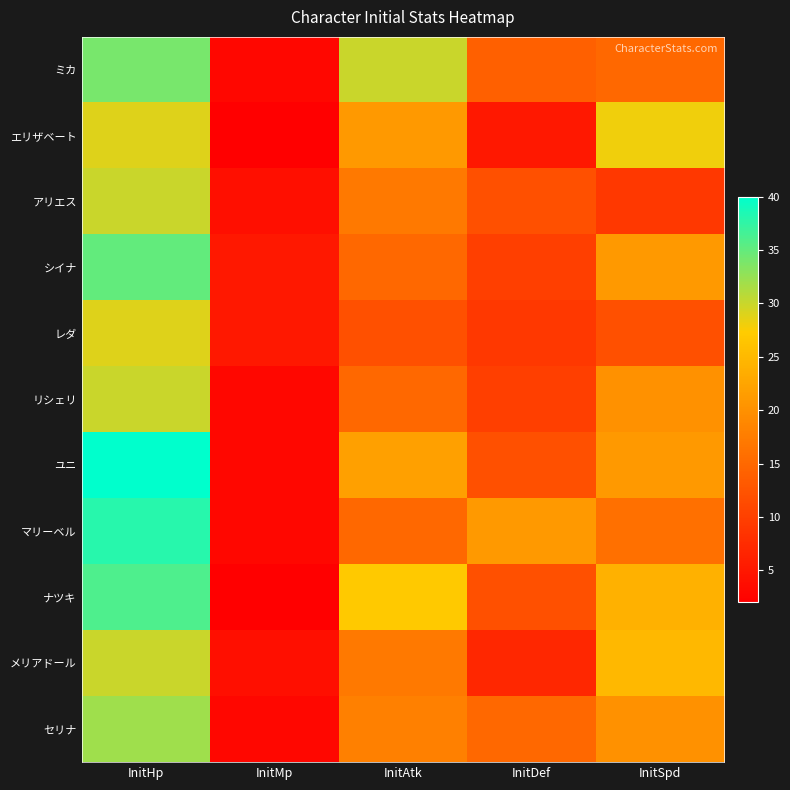

Count the number of data series in this chart.

11